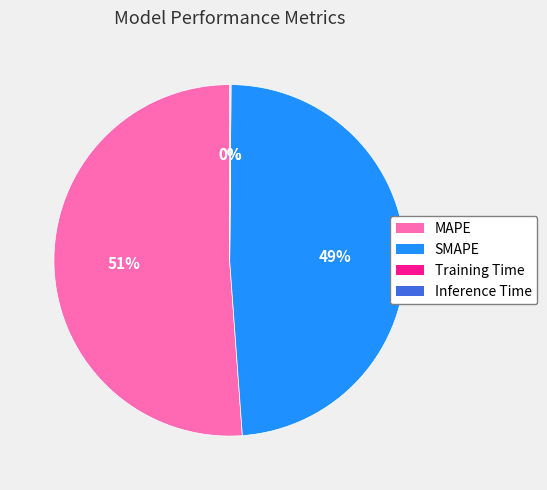

Is the sum of MAPE and SMAPE greater than half?

Yes